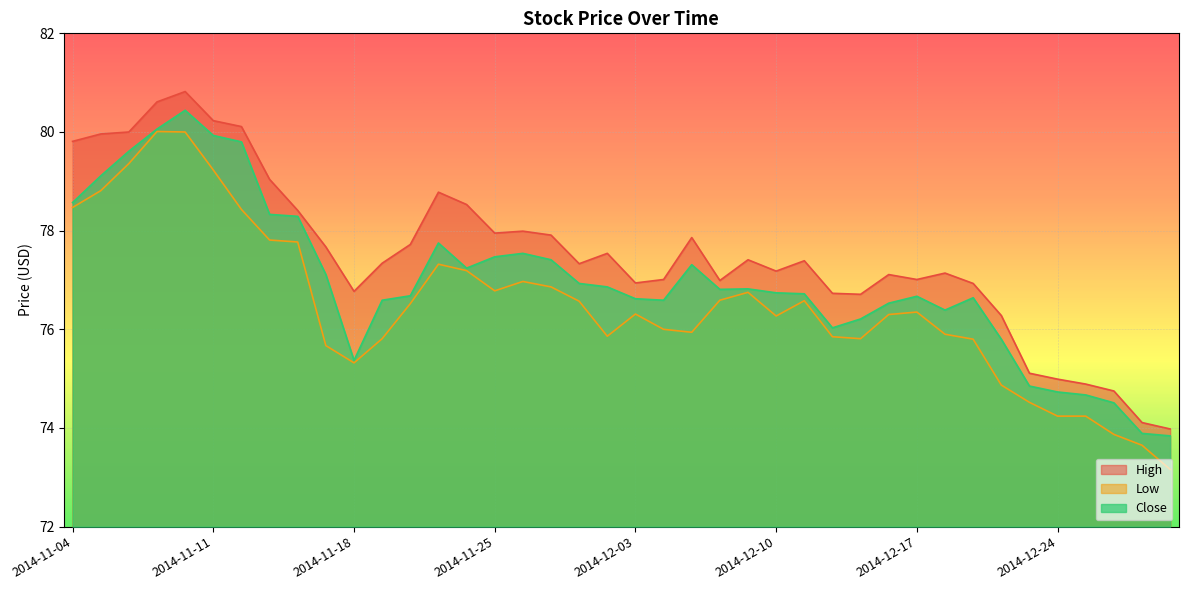

True or false: High and Close cross at least once.

False